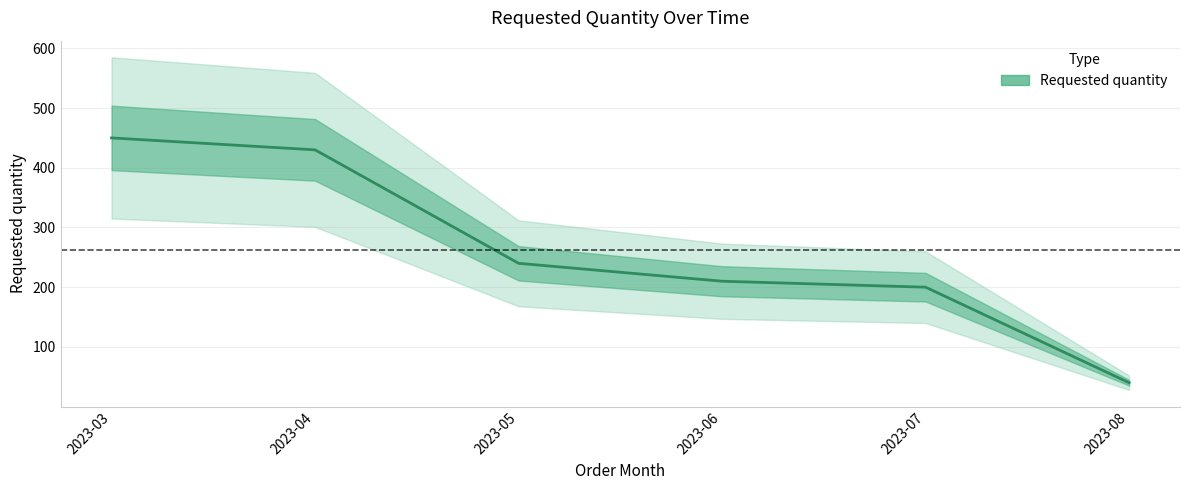

What is the value of the 5th point from the left?

200